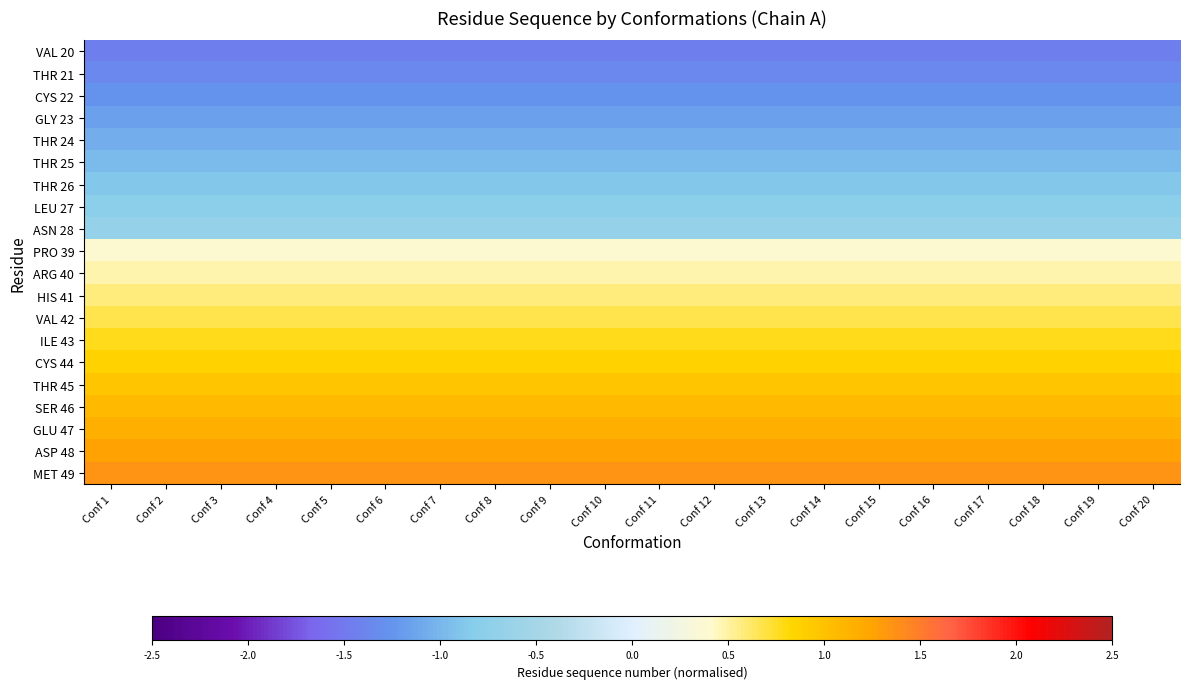

At how many categories does at least one series exceed 0?

20